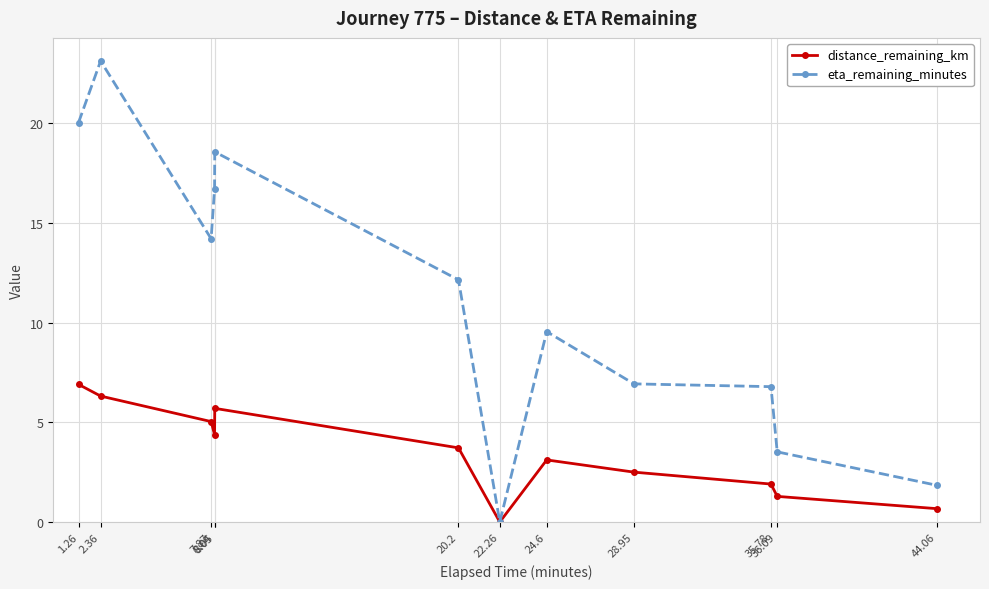

Which category has the highest value across all series?

2.36